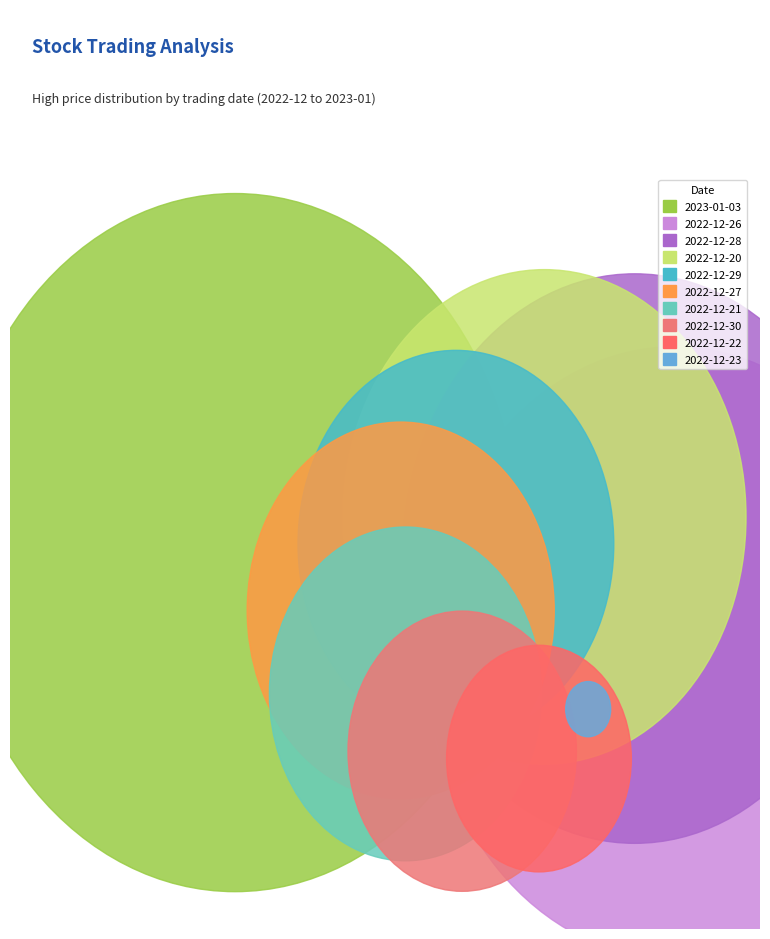

What is the change in value from 2022-12-26 to 2022-12-30?

-0.3